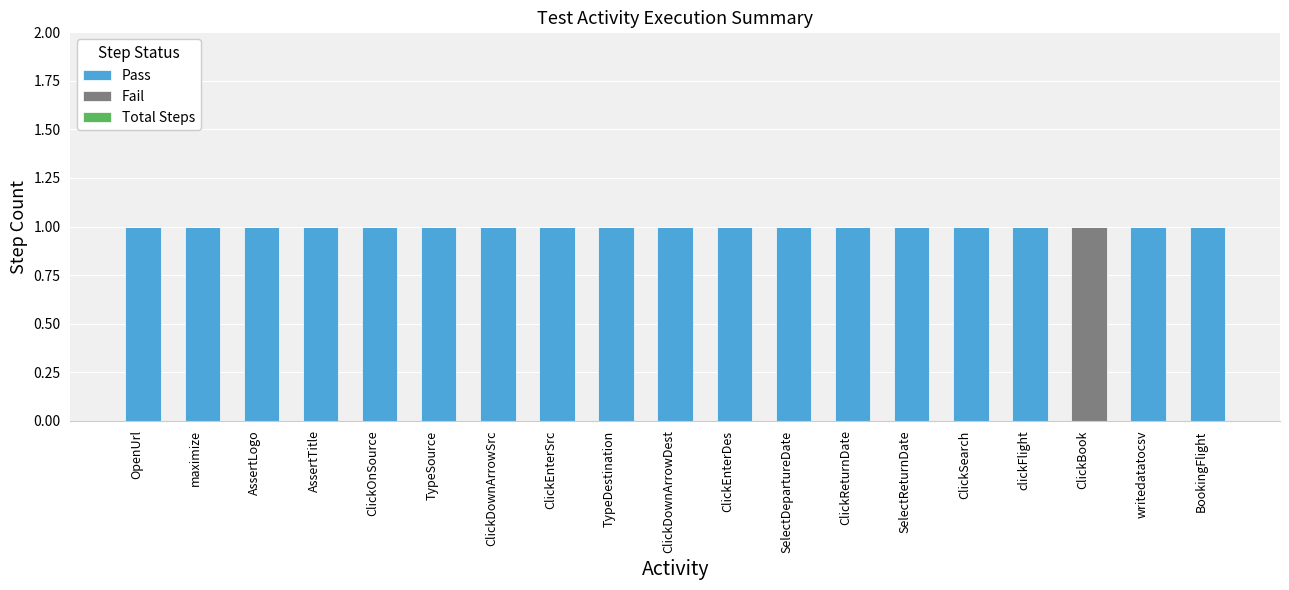

The value of Pass at ClickSearch is 2. True or false?

False